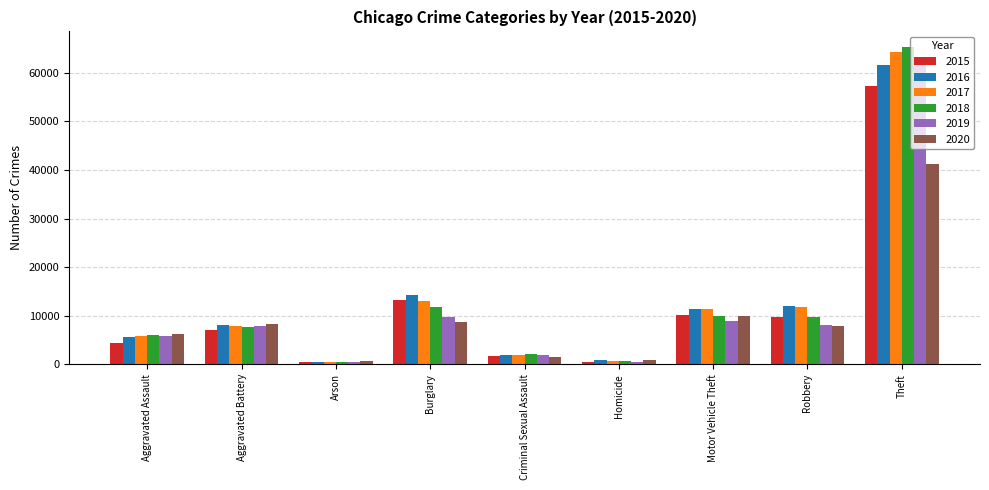

Which series has the largest range (max minus min)?

2018